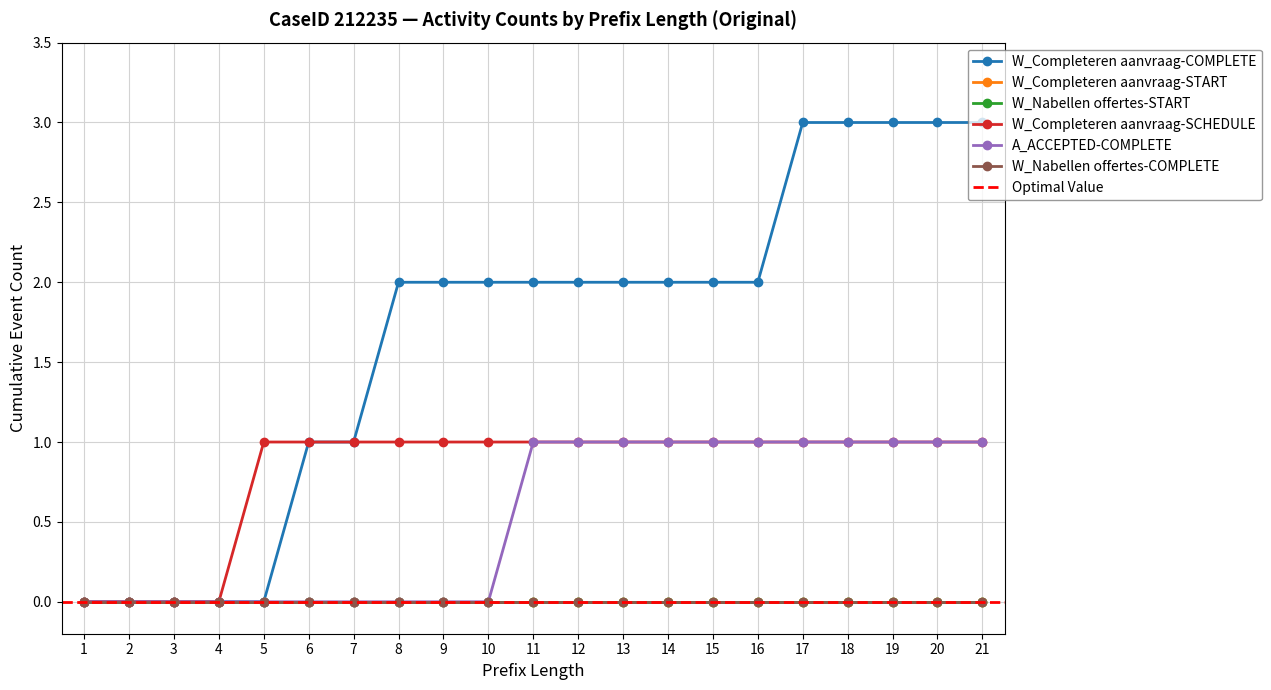

What is the greatest value displayed?

3